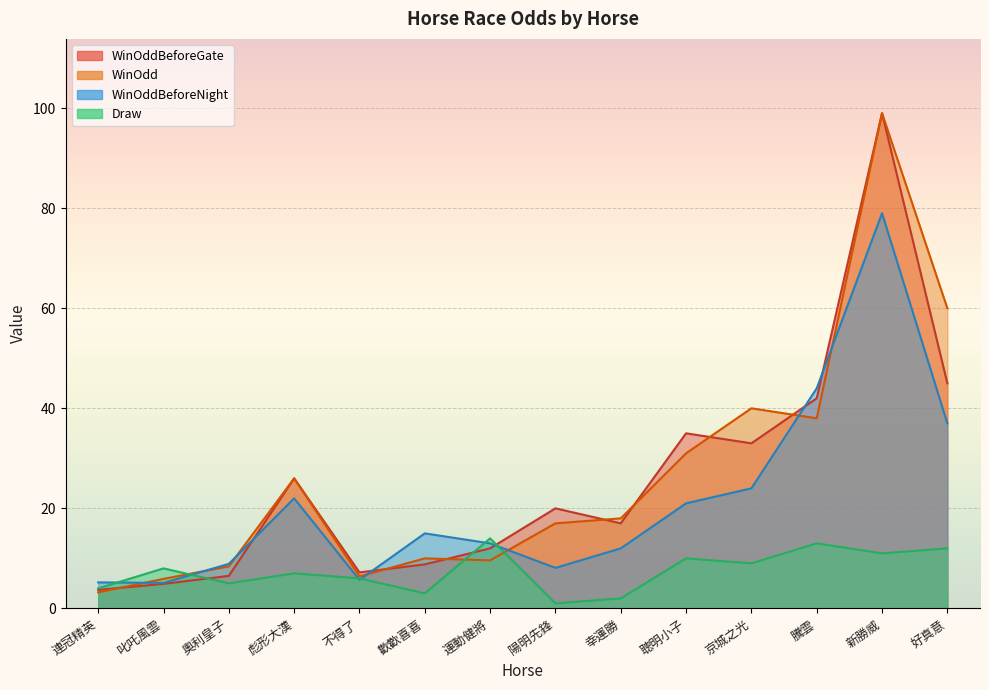

Which series has the largest range (max minus min)?

WinOdd